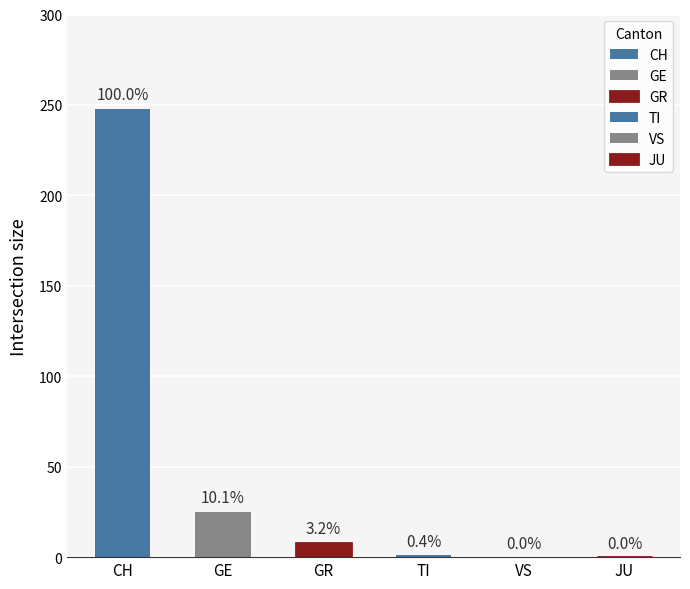

Which series has the largest total across all categories?

CH